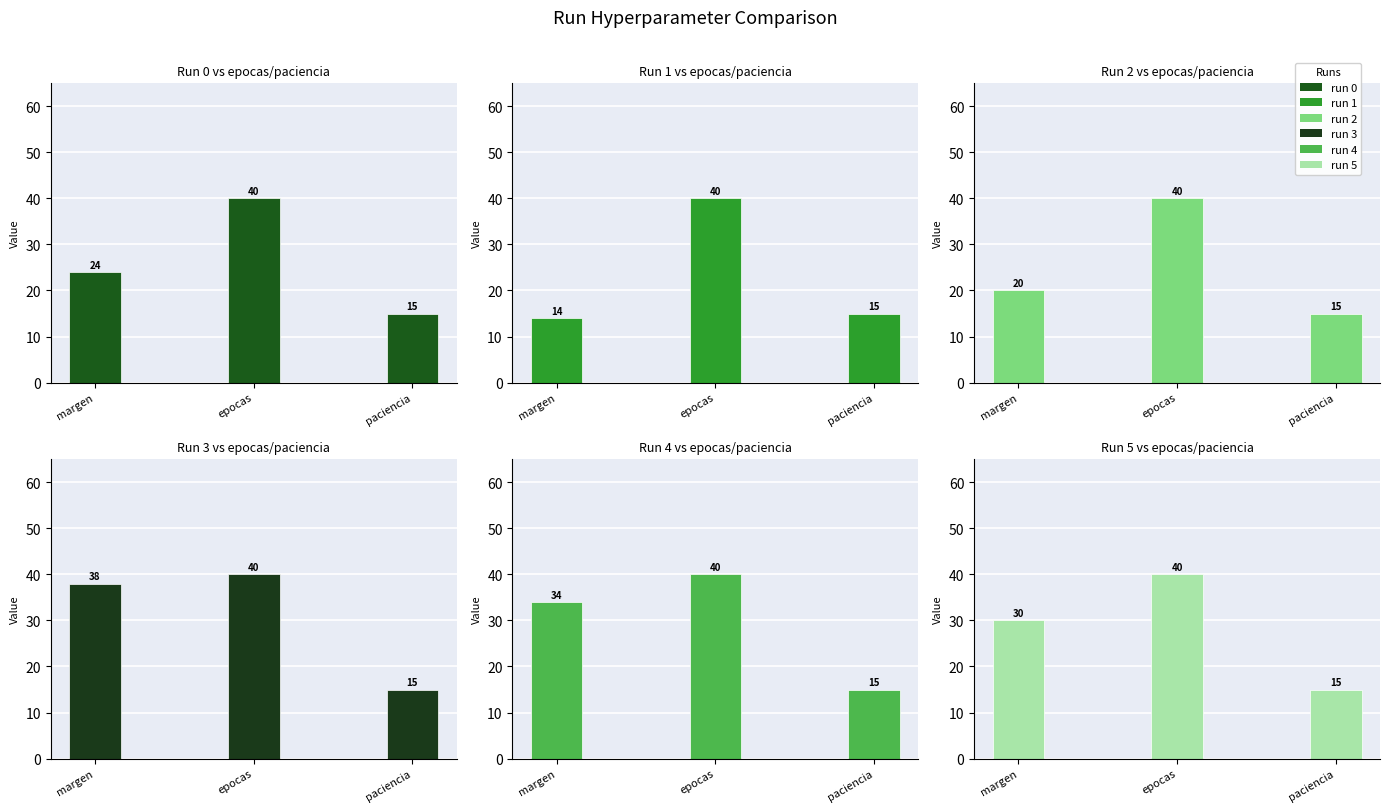

Between paciencia and epocas, which is larger?

epocas